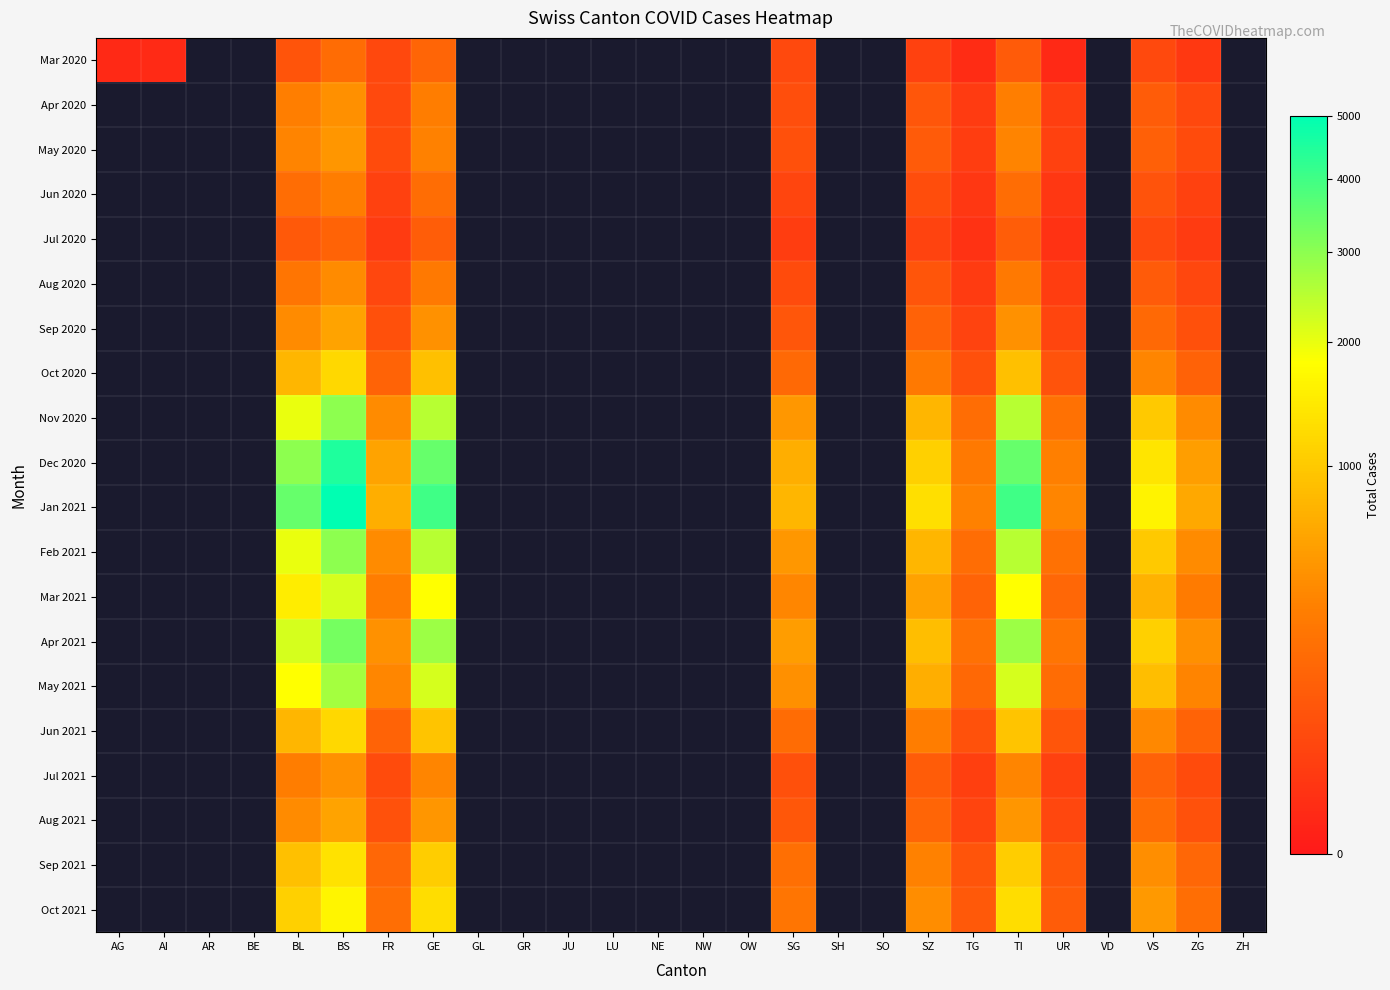

How many categories are shown in the chart?

26